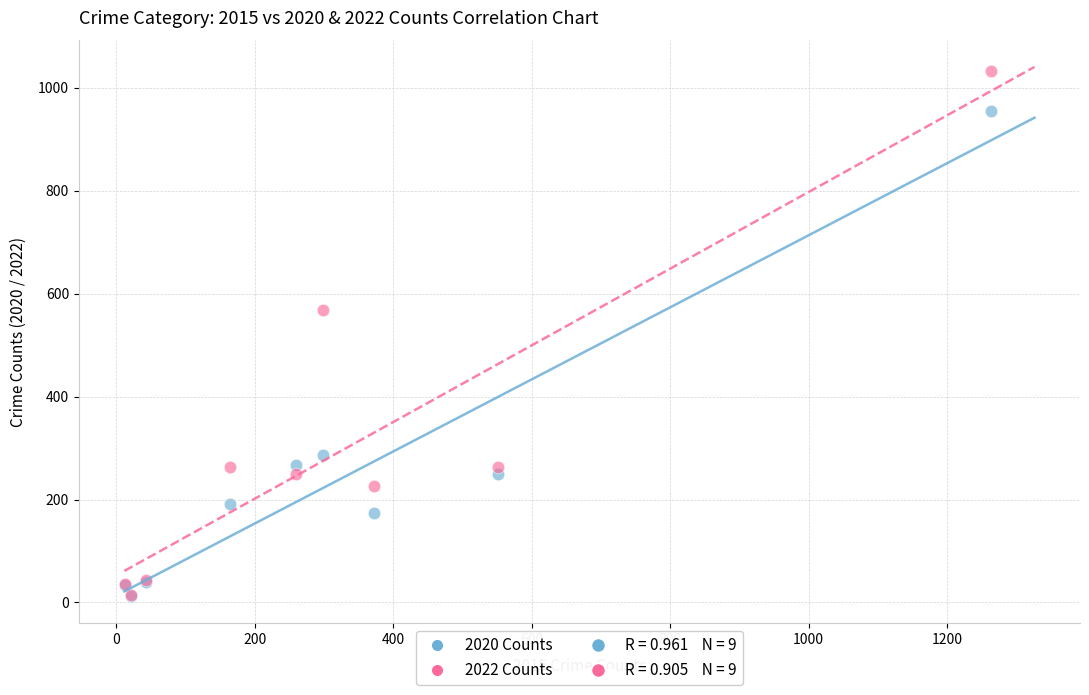

Which series has the largest Y range (max minus min)?

2022 Counts